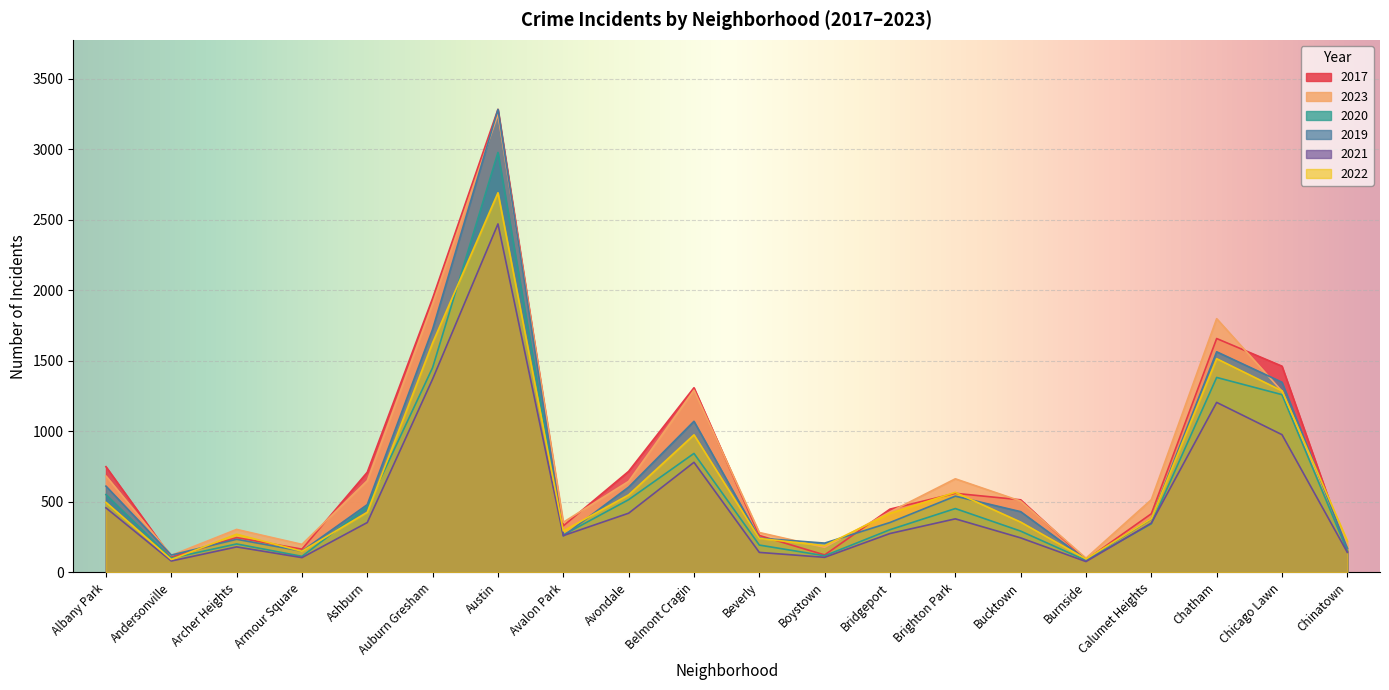

Where is the first local minimum for 2020?

Andersonville